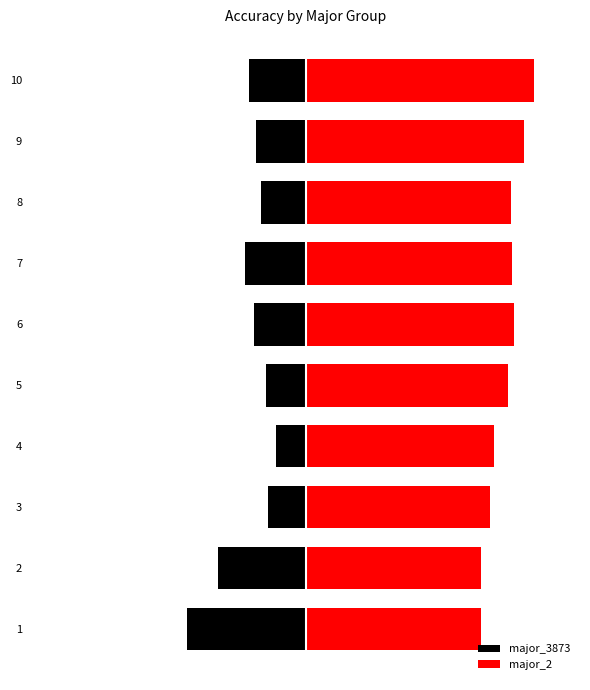

How many categories are shown in the chart?

10